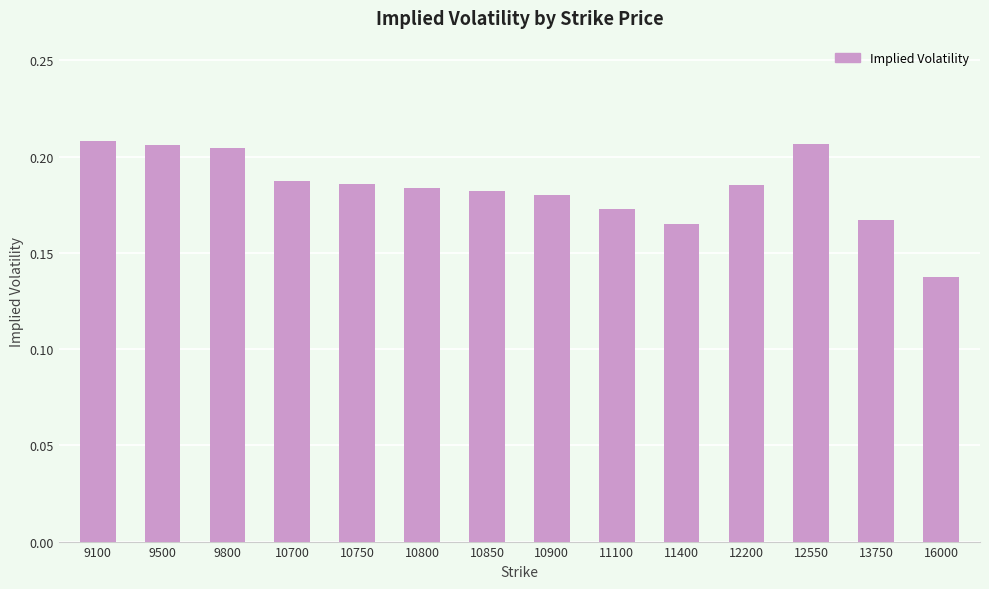

How many bars are there in total?

14